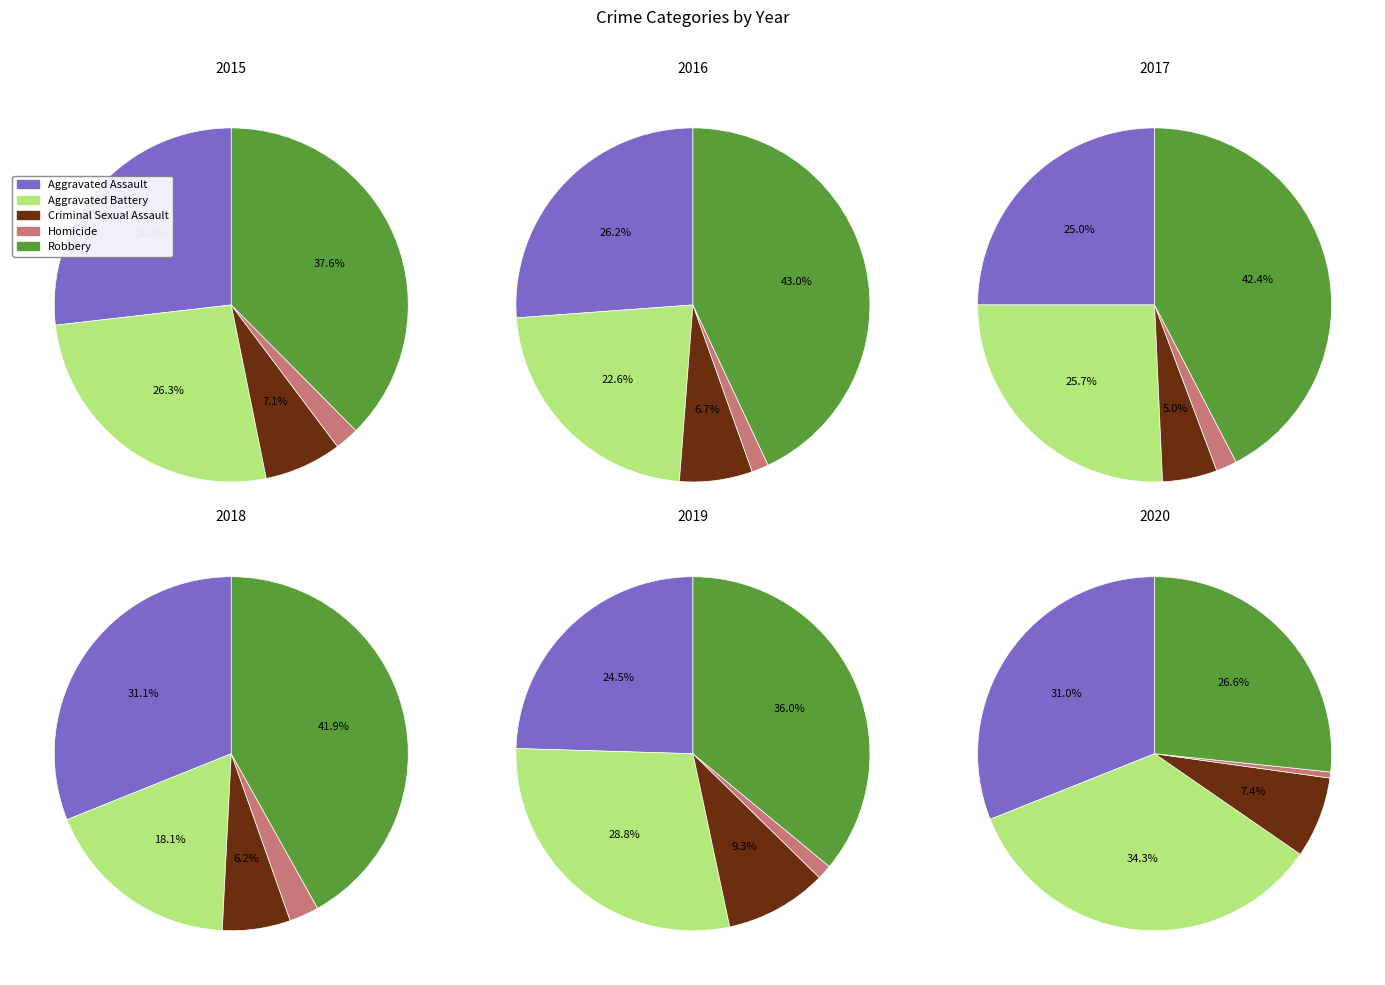

What is the ratio of the value at Aggravated Battery to the value at Homicide?

29.8